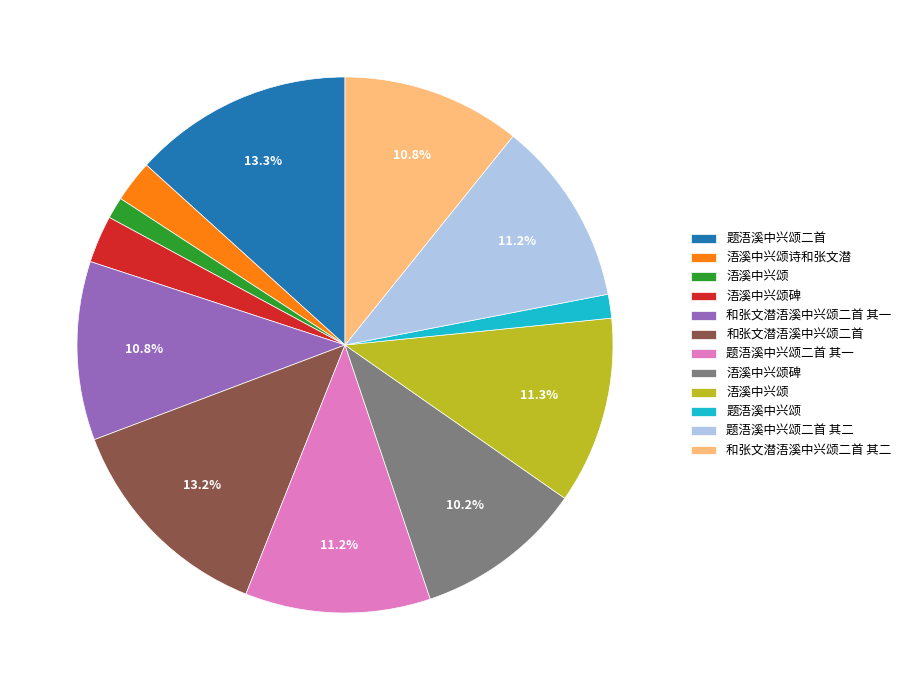

Does any single category account for the majority?

No